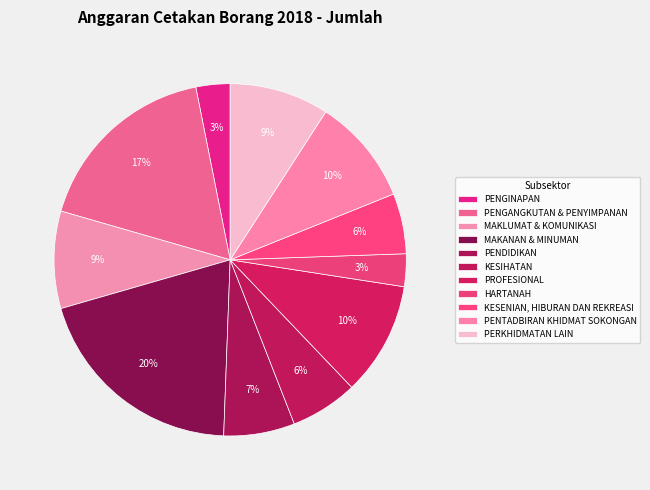

To the nearest percent, what is the difference between the largest and smallest slice percentages?

17%